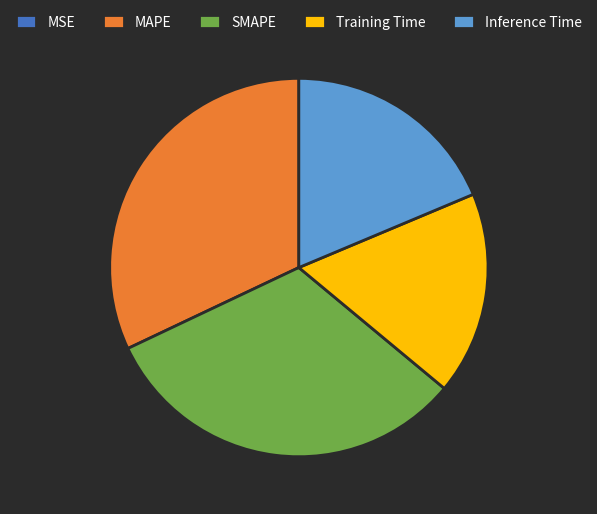

Is the sum of SMAPE and MAPE greater than half?

Yes